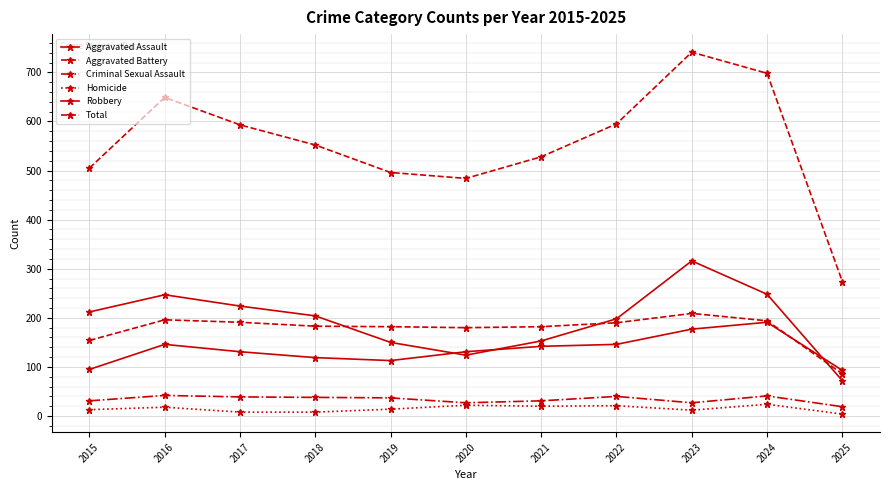

How many data points in Aggravated Assault are less than 131?

4